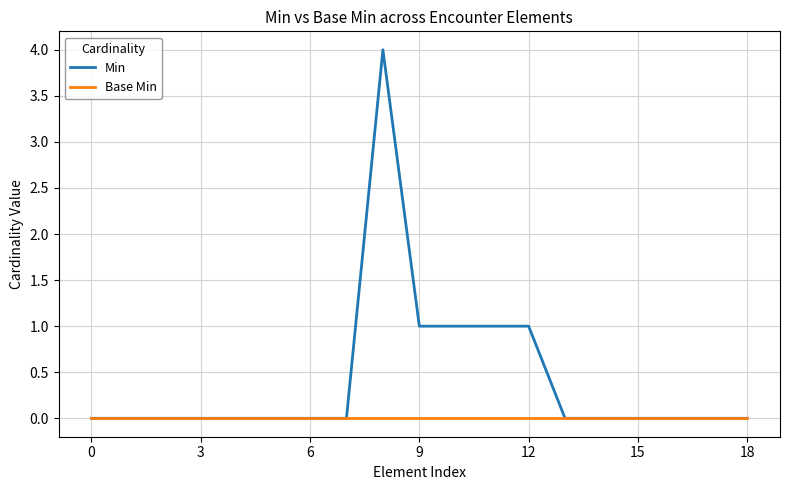

Rank the series by their average value, from lowest to highest.

Base Min, Min